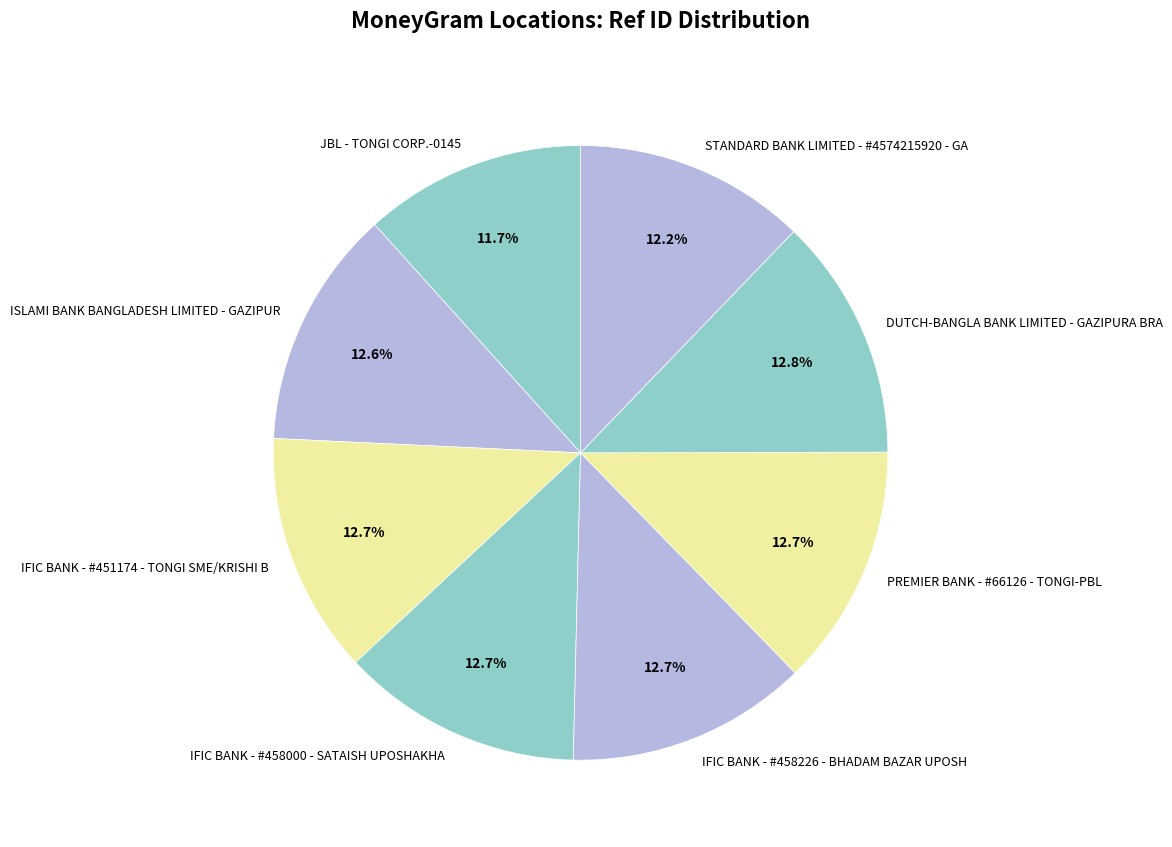

Which category has the smallest portion of the pie?

JBL - TONGI CORP.-0145